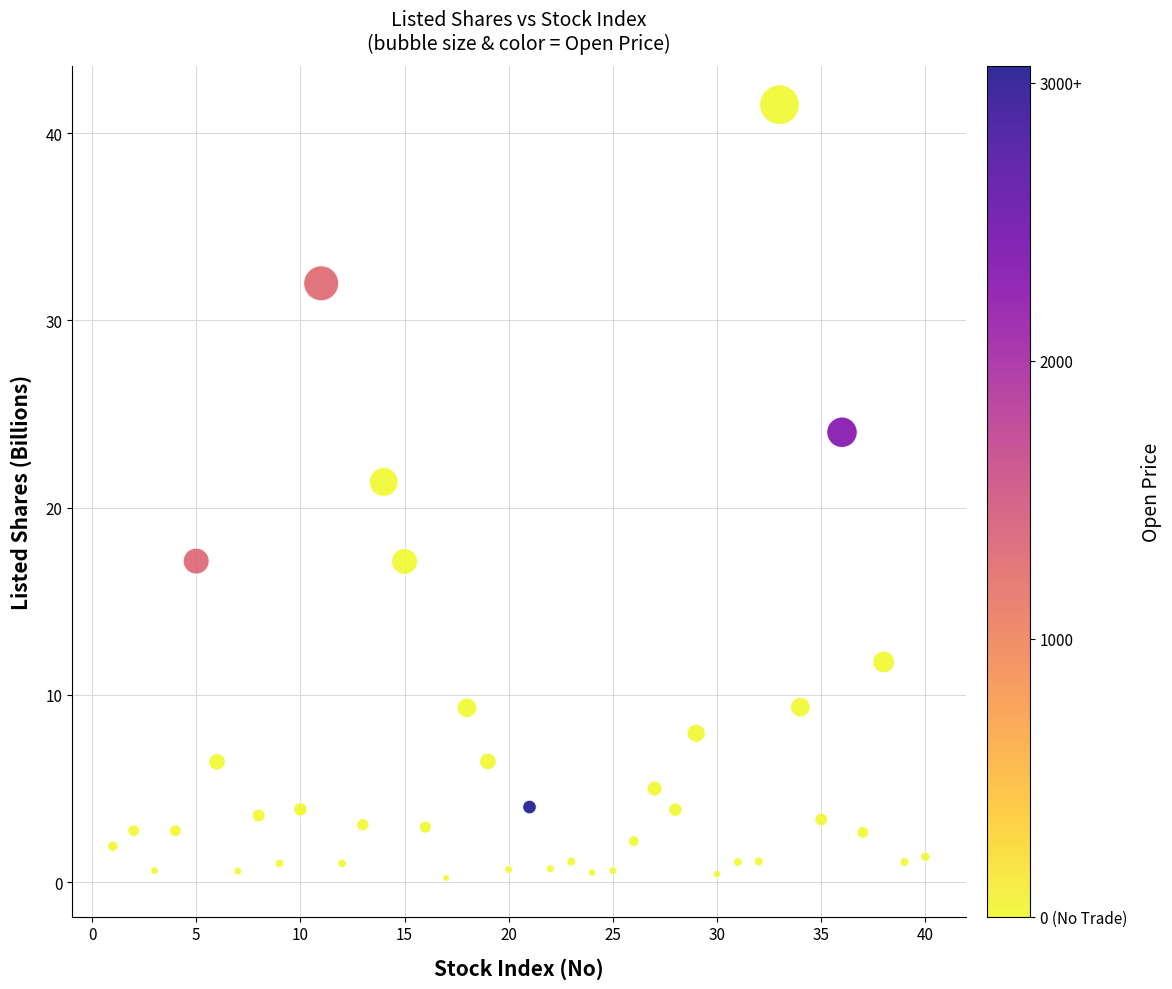

What Y value in the scatter plot is closest to 20?

21.4